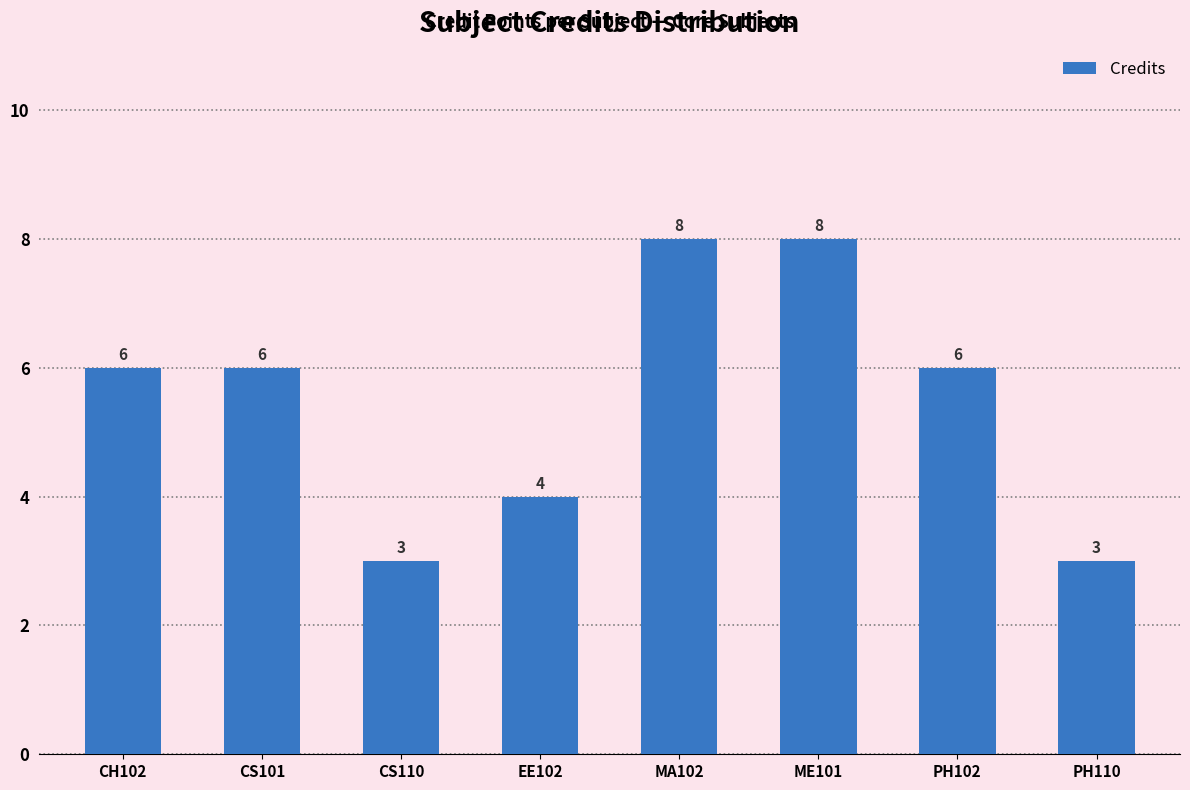

What position from the left is CS110?

3